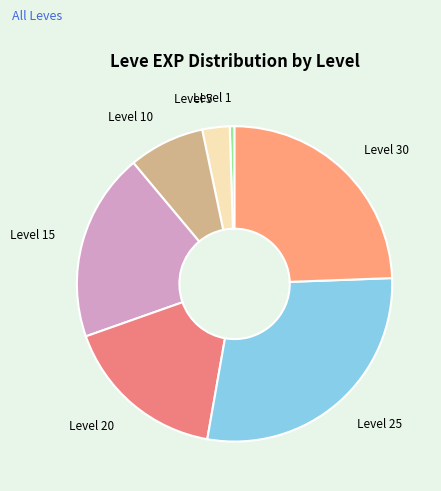

What is the smallest slice in the pie chart?

Level 1